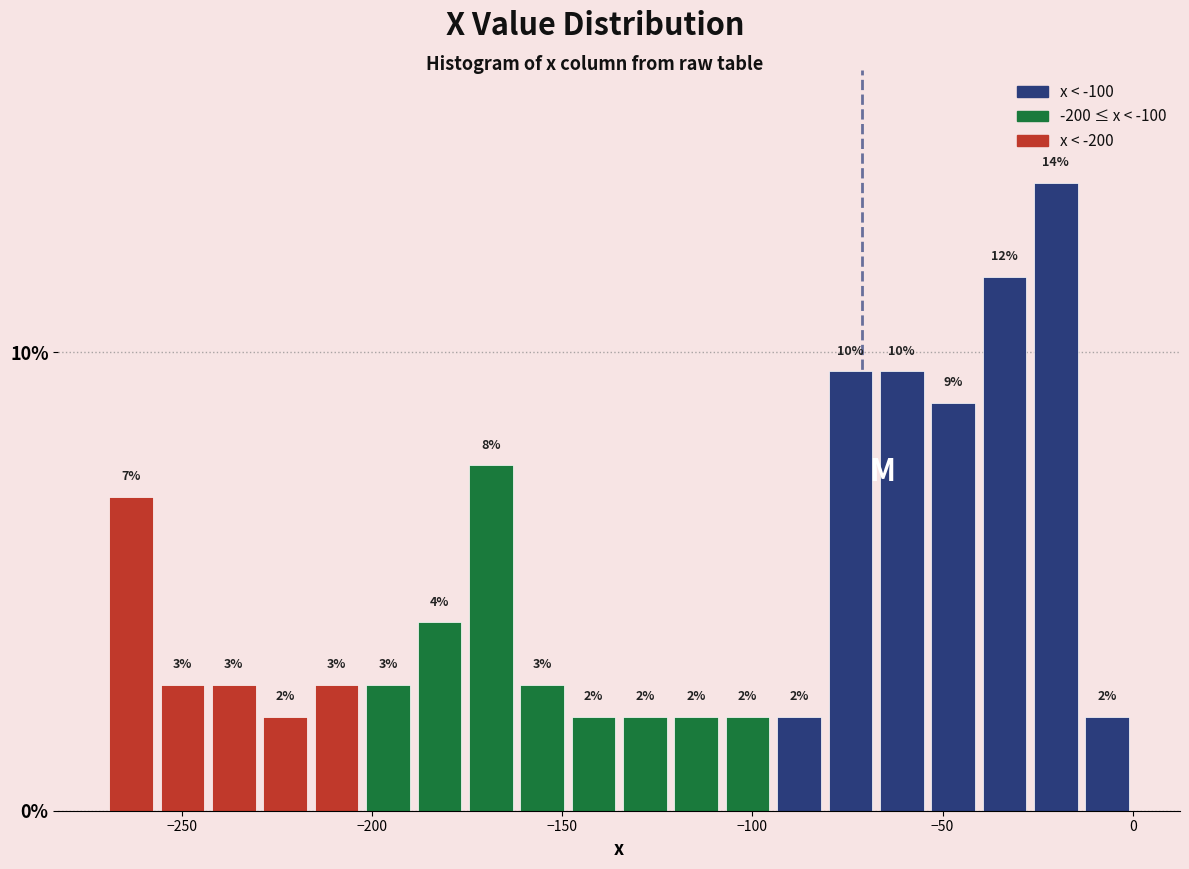

Around what value on the x-axis is the tallest bar? Give the approximate position of its centre, as read against the axis.

-20